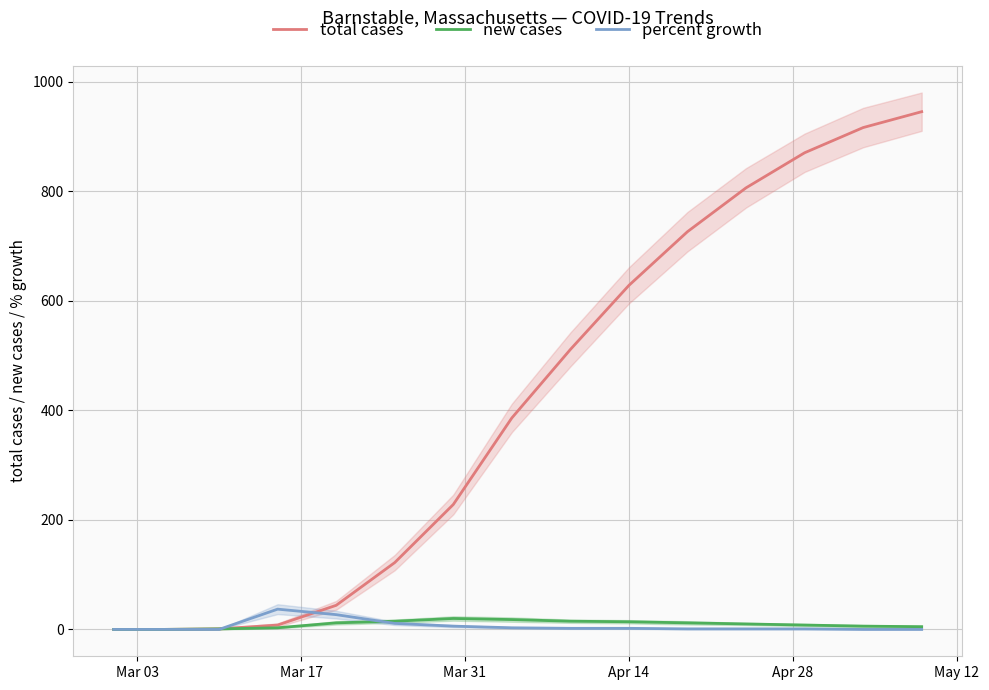

What is the average value of the new cases series?

9